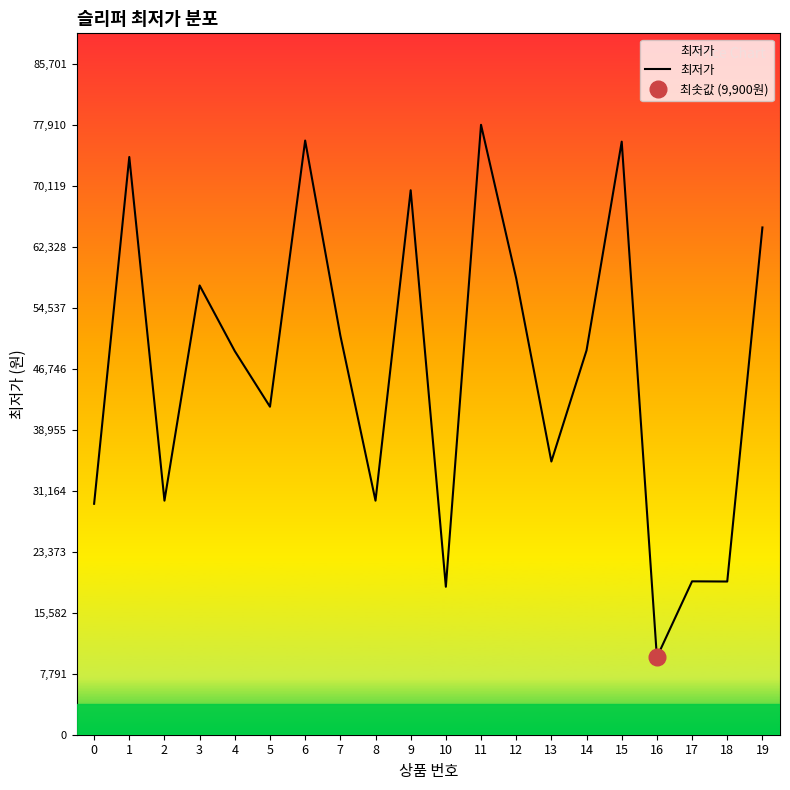

List the labels in order of value, smallest first.

16, 10, 18, 17, 0, 2, 8, 13, 5, 4, 14, 7, 3, 12, 19, 9, 1, 15, 6, 11